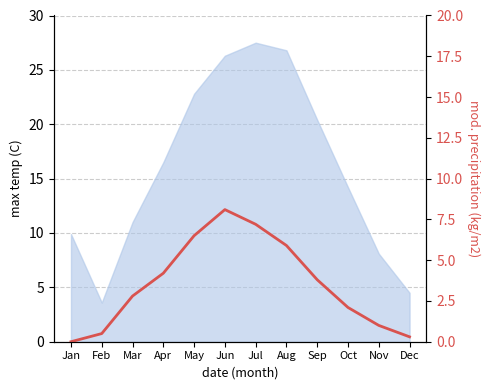

Reading left to right, transcribe all the data shown in this chart.

Jan=0.0	Feb=0.5	Mar=2.8	Apr=4.2	May=6.5	Jun=8.1	Jul=7.2	Aug=5.9	Sep=3.8	Oct=2.1	Nov=1.0	Dec=0.3